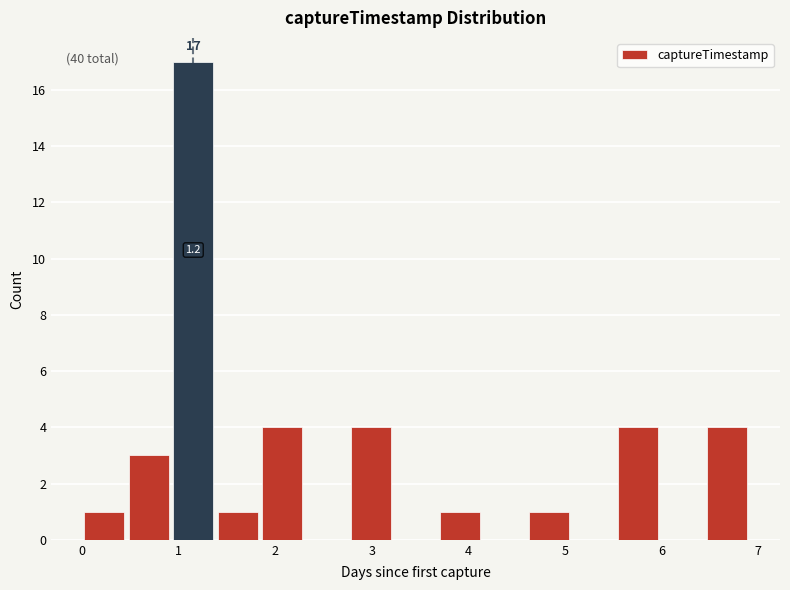

Over which range of the x-axis is the bar tallest?

0.9 to 1.4